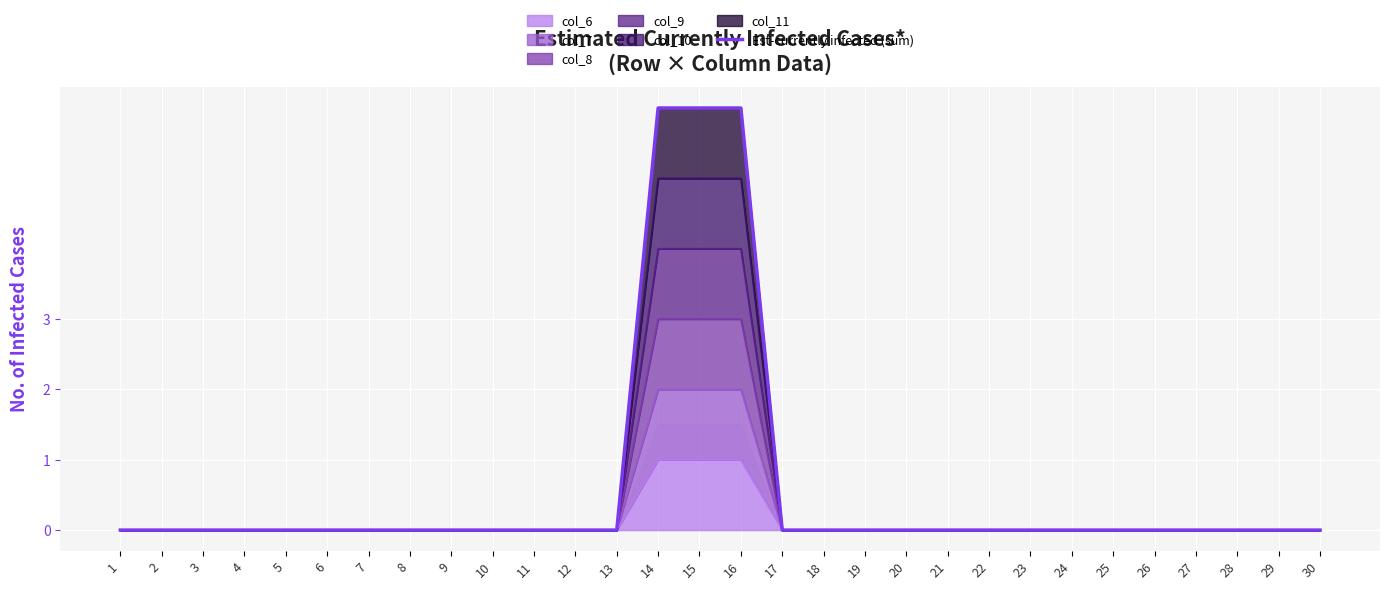

How many positive values are there?

3